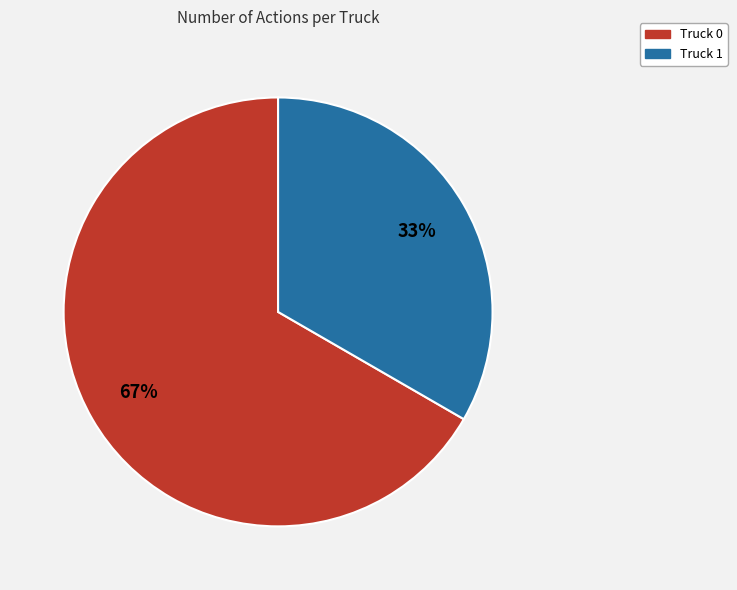

The Truck 0 slice represents 67% of the pie. True or false?

True